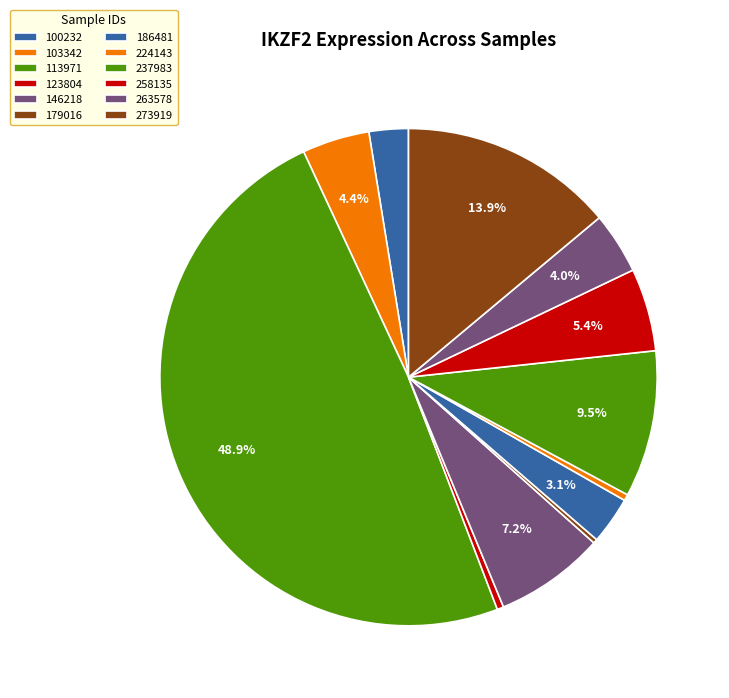

Is it true that 113971 is 49% of the pie?

True